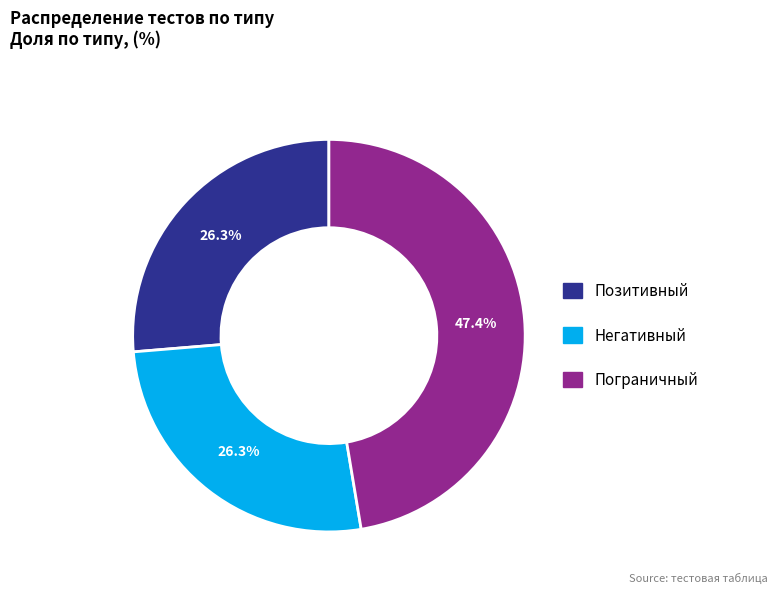

Does Позитивный represent more than half of the total?

No